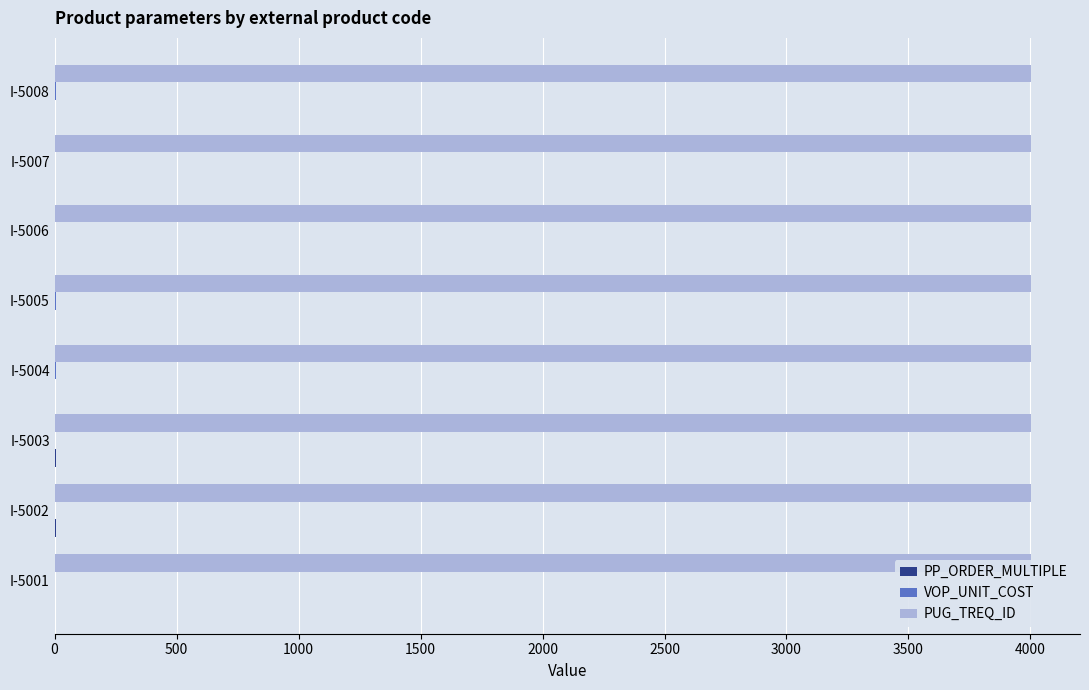

What is the sum of the PP_ORDER_MULTIPLE values at I-5007 and I-5001?

5